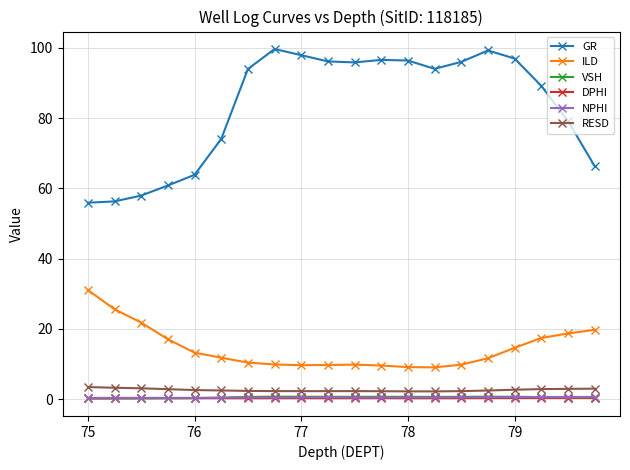

What is the difference between the maximum and minimum values in the VSH series?

0.5